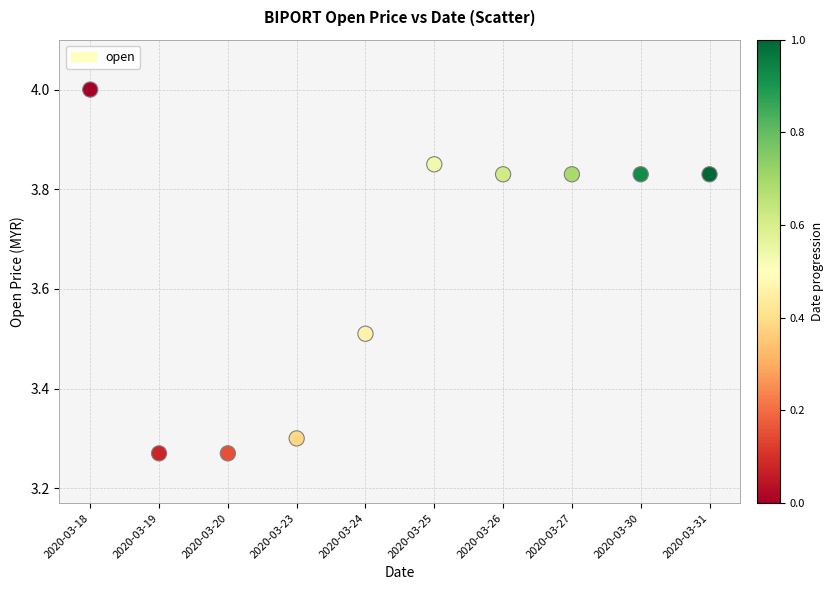

What is the average Y value?

3.7